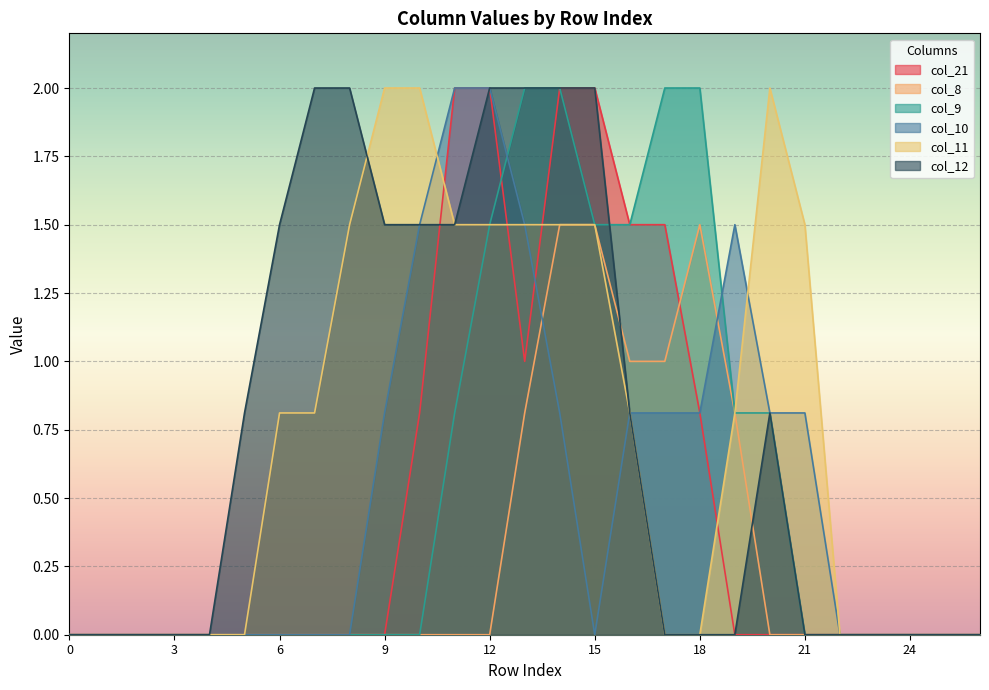

Which category has the highest value across all series?

11